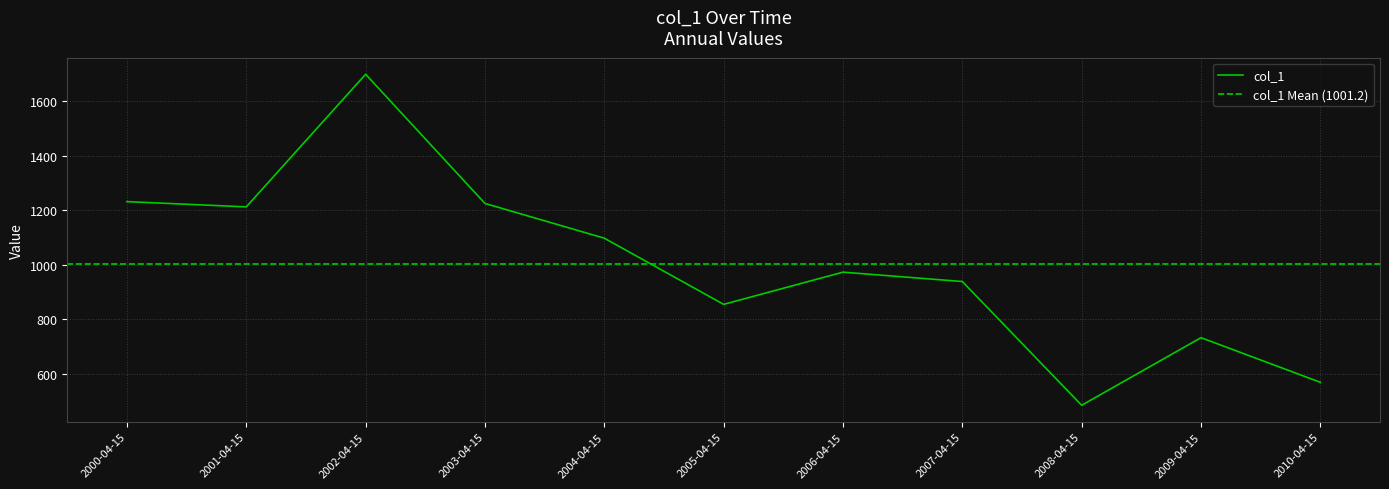

Reading left to right, extract all data points from this chart.

2000-04-15=1231.5	2001-04-15=1212.1	2002-04-15=1699.1	2003-04-15=1224.8	2004-04-15=1097.2	2005-04-15=854.3	2006-04-15=972.5	2007-04-15=938.1	2008-04-15=483.9	2009-04-15=731.9	2010-04-15=568.2